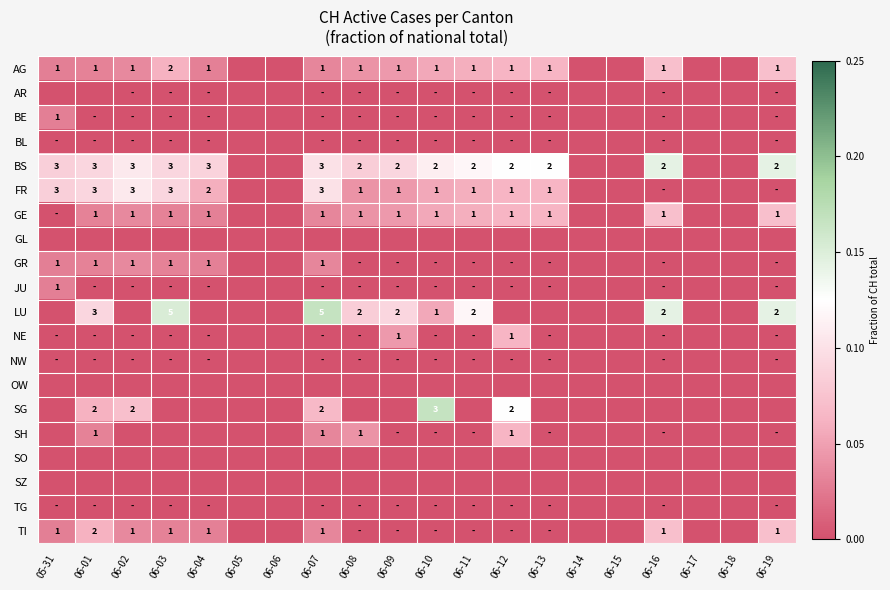

What is the total value across all series at 05-31?

0.3